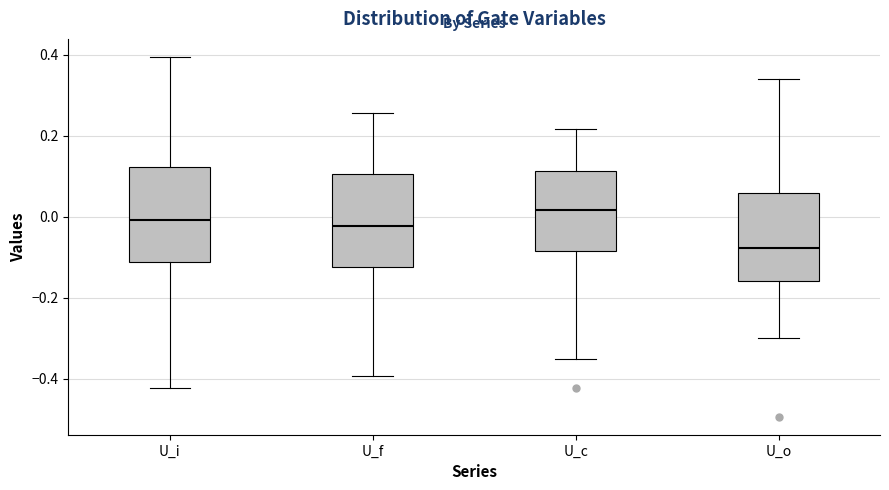

Where does the median line of the box for U_f sit on the y-axis? The values are not printed on the chart, so give them approximately, as read against the axis.

-0.02